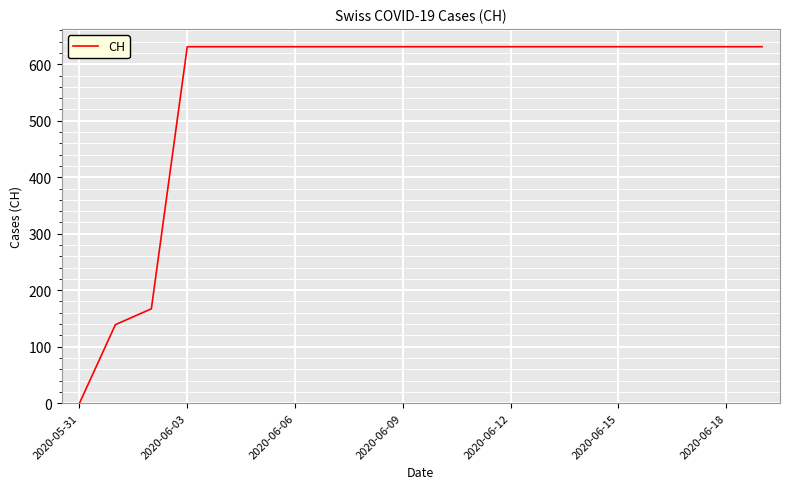

How many positive values are there?

19